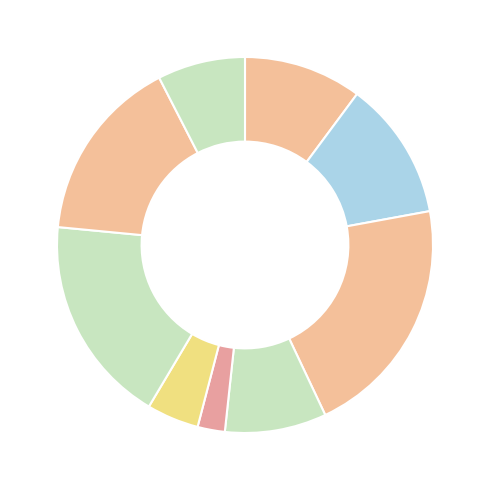

Count the number of slices in the pie.

9